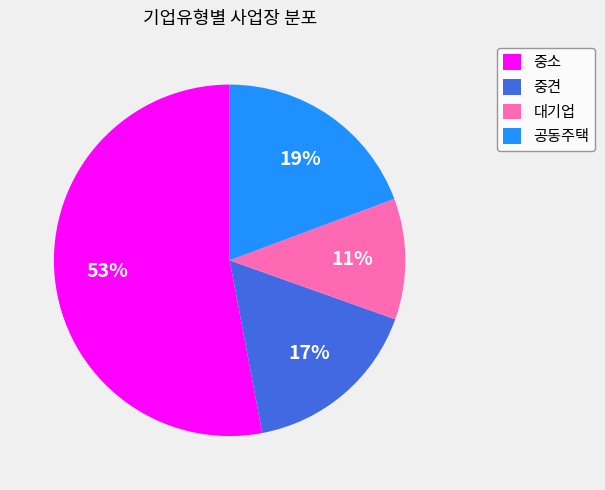

Count the number of slices in the pie.

4